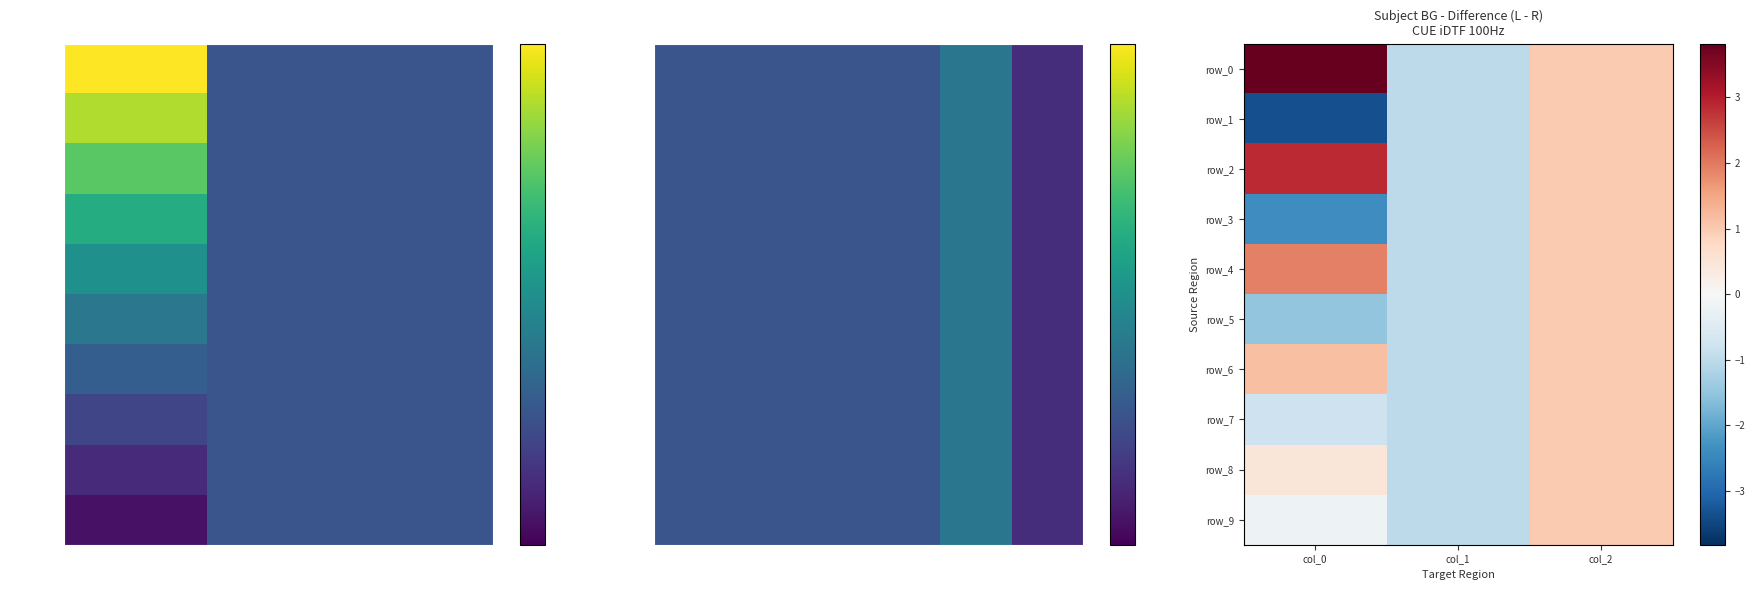

Between col_2 and col_1, which is larger?

col_2